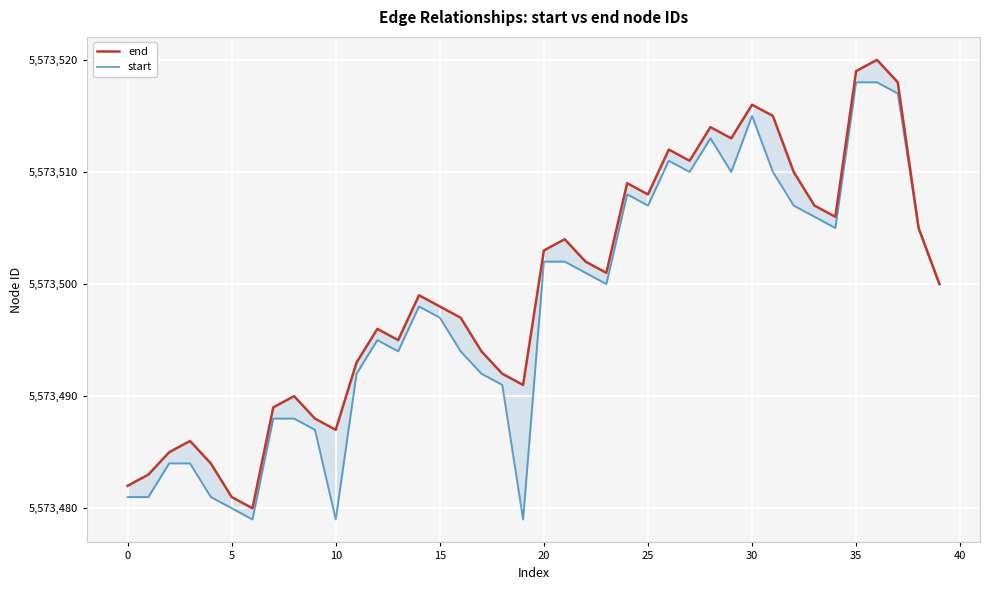

True or false: end and start cross at least once.

False